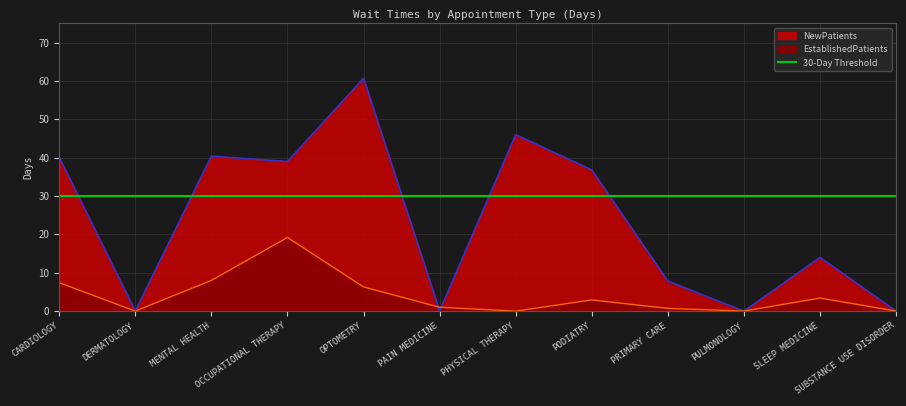

Does the chart display data point markers on the line(s)?

No